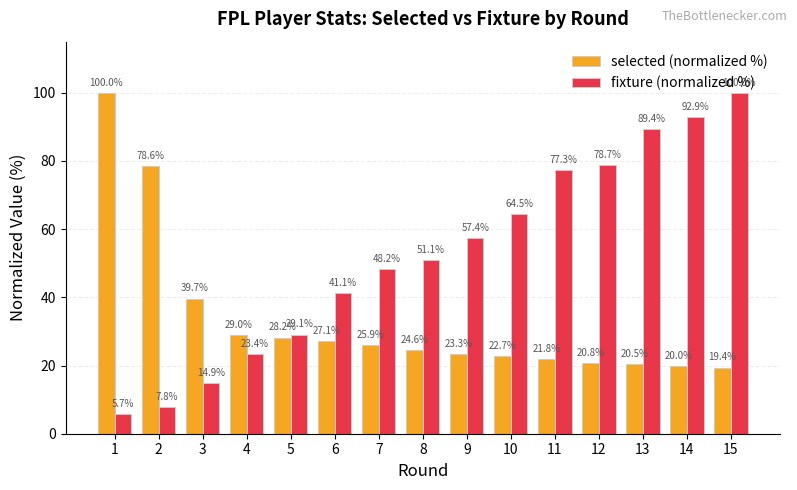

Rank the series at 10 from lowest to highest value.

selected (normalized %), fixture (normalized %)